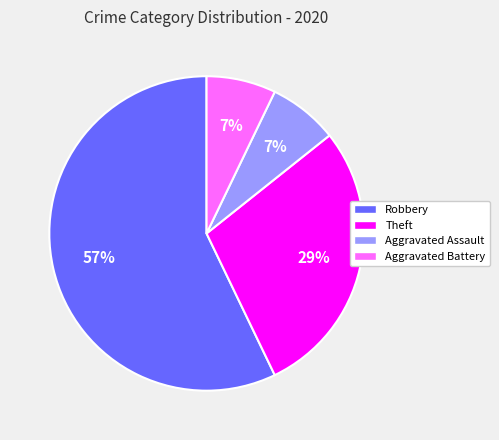

Does any single category account for the majority?

Yes